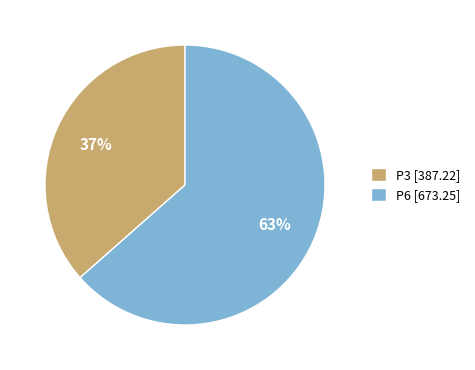

What percentage is the P6 slice, to the nearest percent?

63%